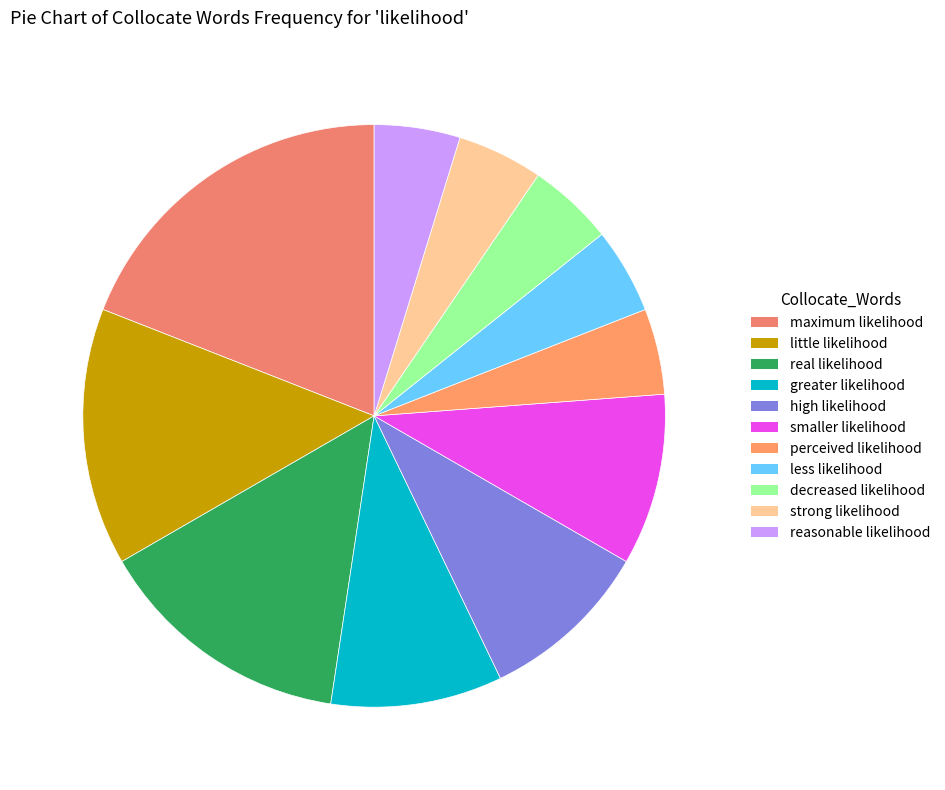

To the nearest percent, what percentage of the pie is reasonable likelihood?

5%